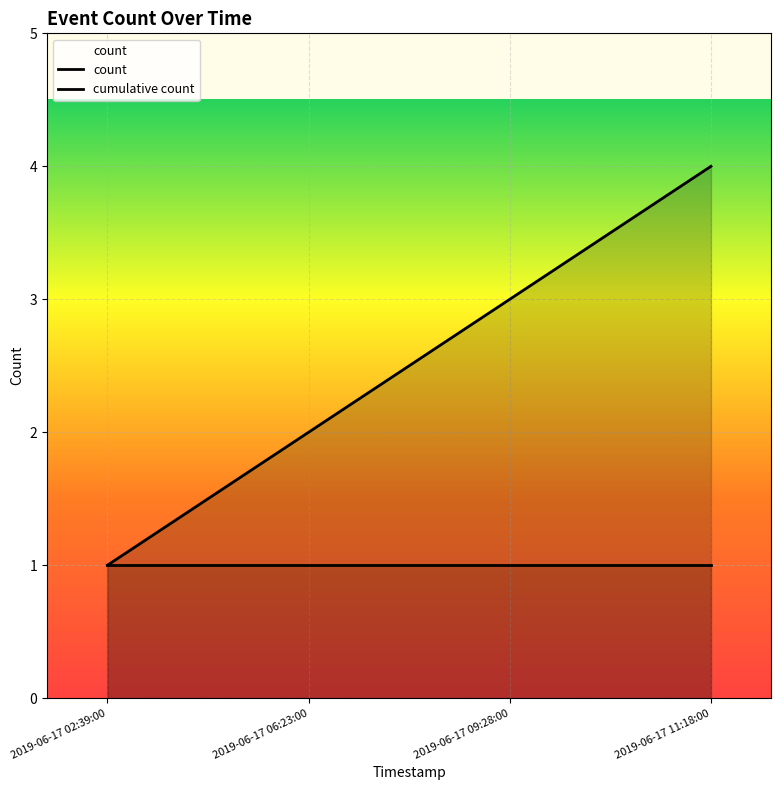

Which category has the highest value in the count series?

2019-06-17 02:39:00